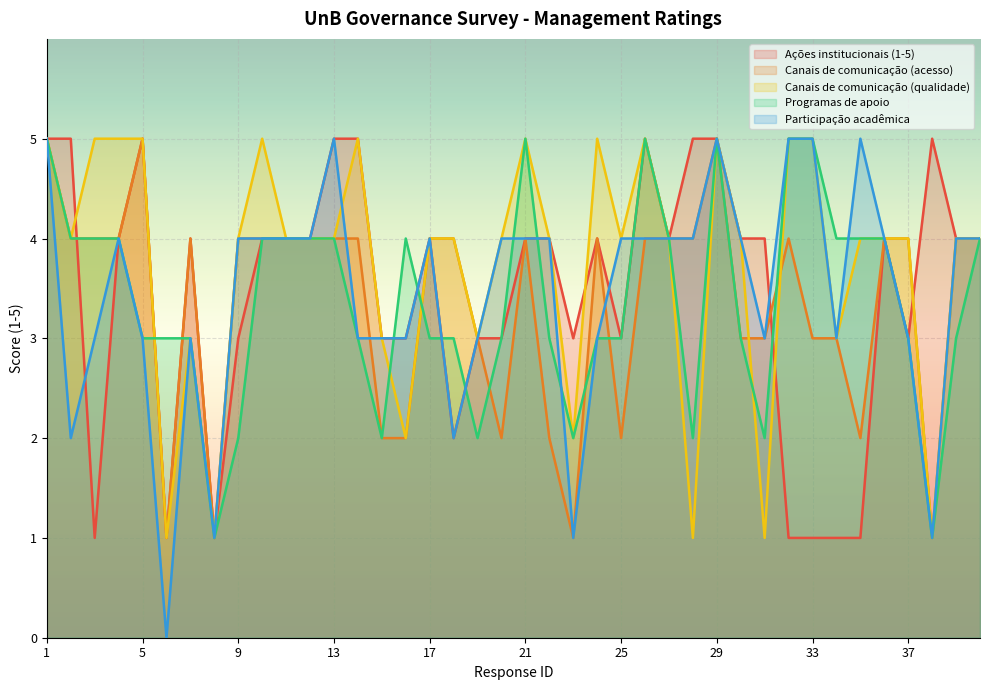

What is the value of the Canais de comunicação (acesso) point at the 8th from the left?

1